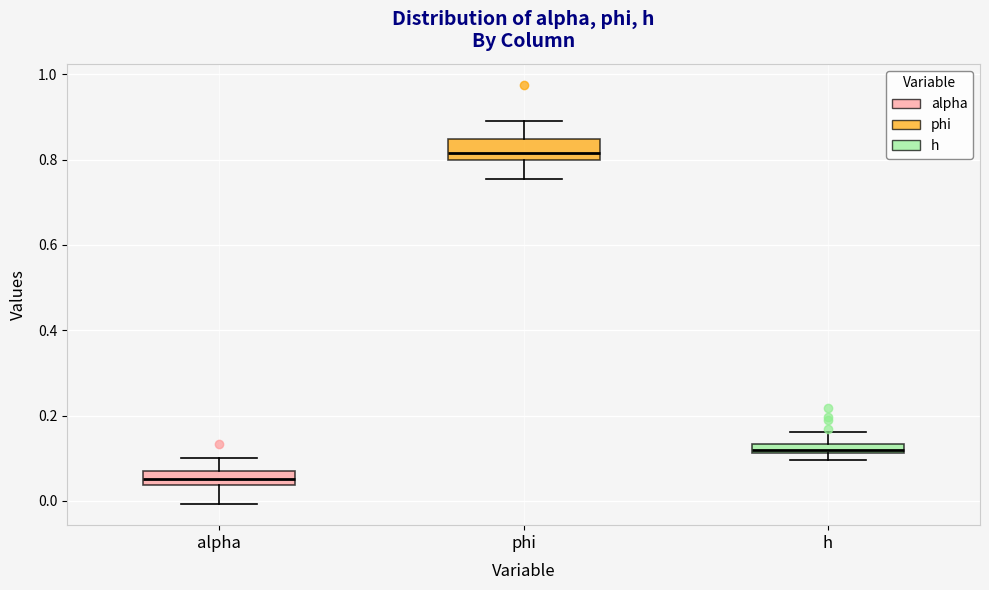

Which box's median line is the highest?

phi